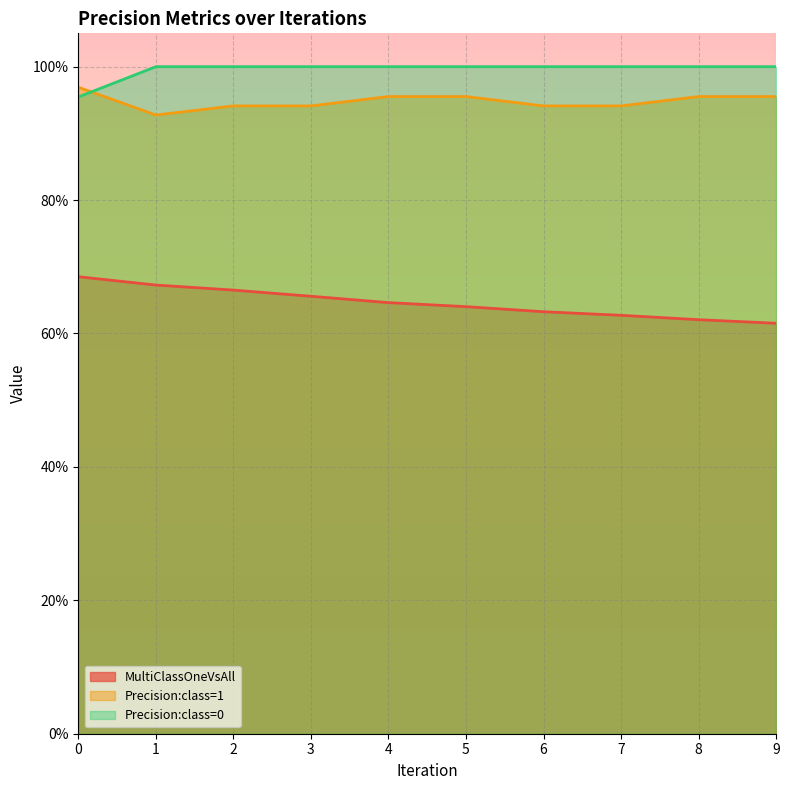

Rank the series at 2 from highest to lowest value.

Precision:class=0, Precision:class=1, MultiClassOneVsAll